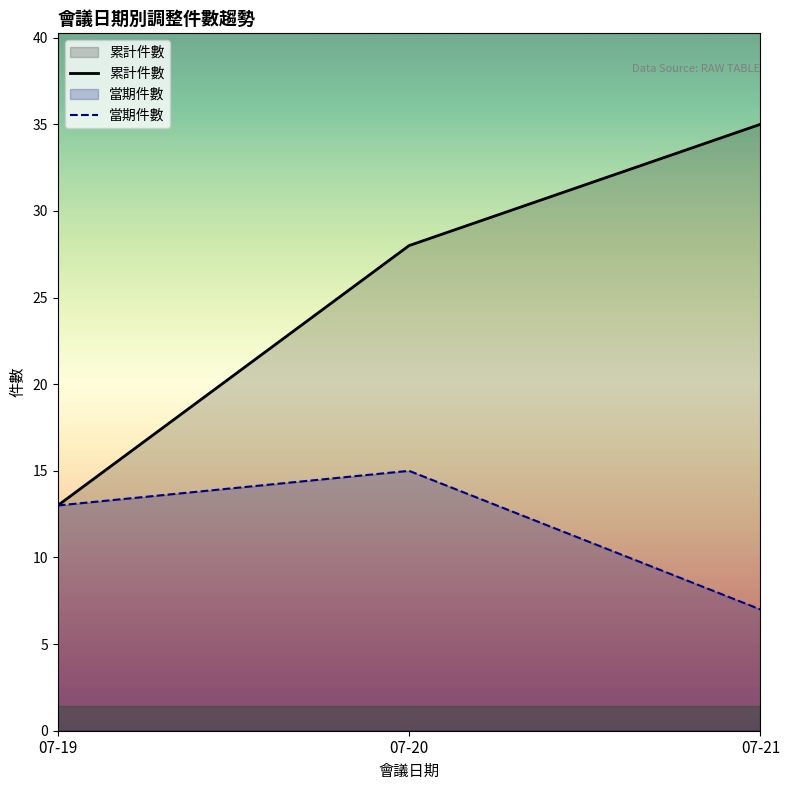

How many values in the 累計件數 series are below 28?

1